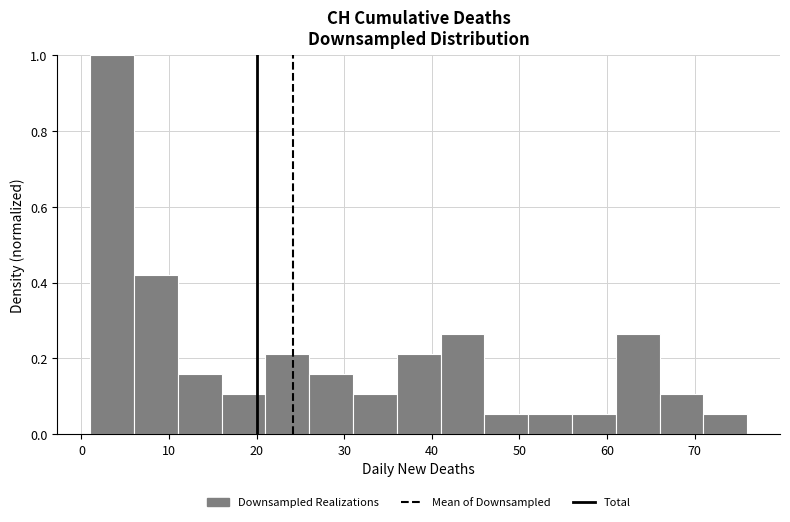

Reading left to right, list every bar in this chart as the range it spans on the x-axis followed by its height. The values are not printed on the chart, so give them approximately, as read against the axis.

1 to 6: 1.00
6 to 11: 0.42
11 to 16: 0.16
16 to 21: 0.10
21 to 26: 0.22
26 to 31: 0.16
31 to 36: 0.10
36 to 41: 0.22
41 to 46: 0.26
46 to 51: 0.06
51 to 56: 0.06
56 to 61: 0.06
61 to 66: 0.26
66 to 71: 0.10
71 to 76: 0.06